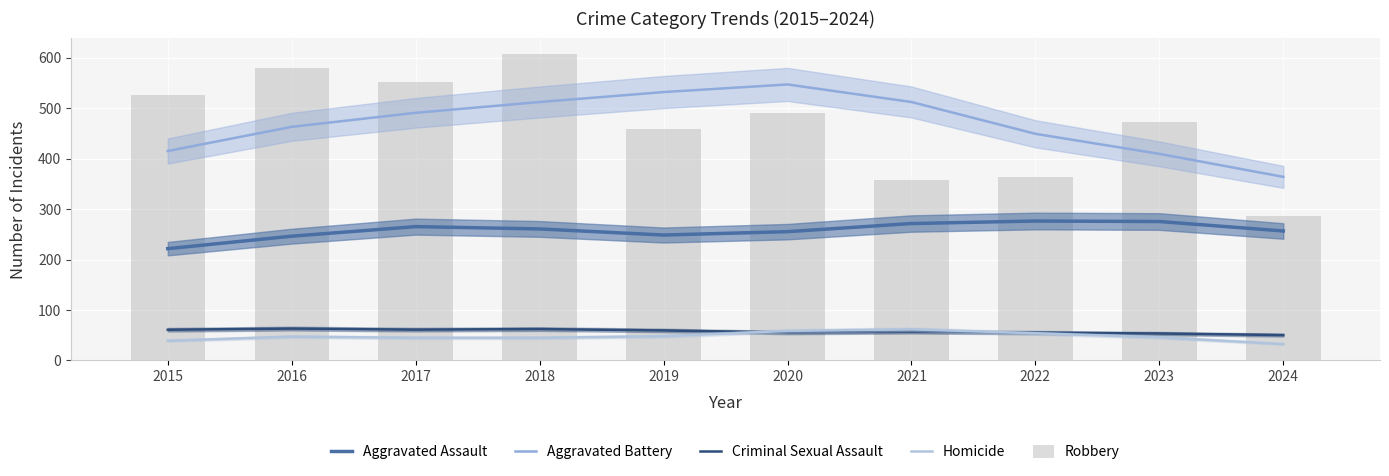

Reading left to right, extract all data points from this chart.

Aggravated Assault: 221.5	246.3	265.2	260.7	248.5	255.3	271.3	276.3	275.3	256.6
Aggravated Battery: 415.2	463.2	490.9	512.4	532.1	547.2	512.4	449.3	409.5	363.9
Criminal Sexual Assault: 60.7	63.0	60.9	62.0	59.3	55.2	56.6	55.0	53.2	50.1
Homicide: 38.9	47.0	44.7	44.7	47.9	58.4	61.6	53.7	45.7	32.3
Robbery: 527.0	579.0	553.0	608.0	458.0	491.0	357.0	364.0	473.0	287.0